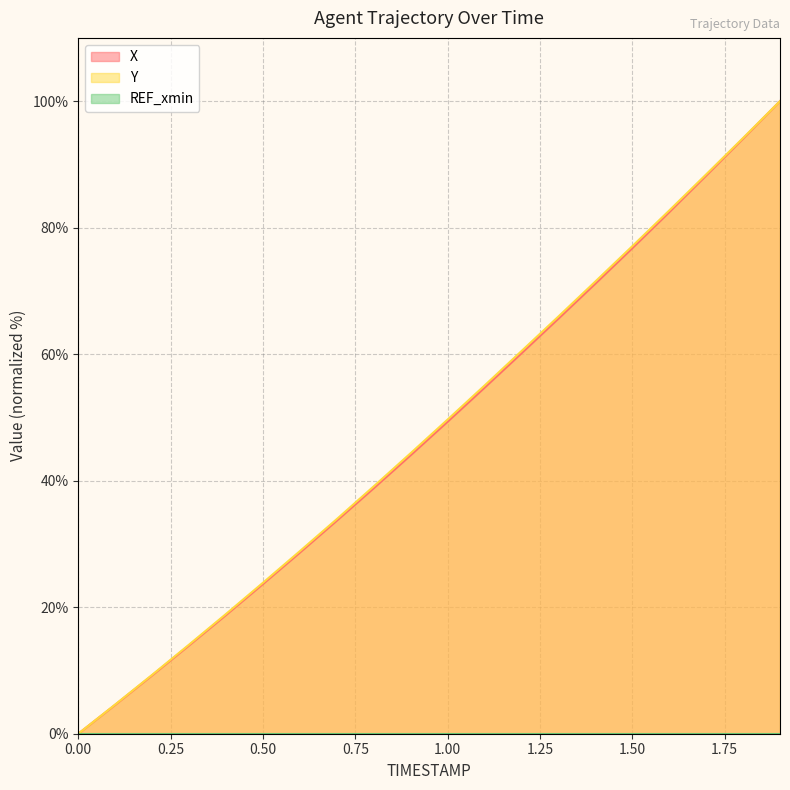

Does the chart have visible grid lines?

Yes